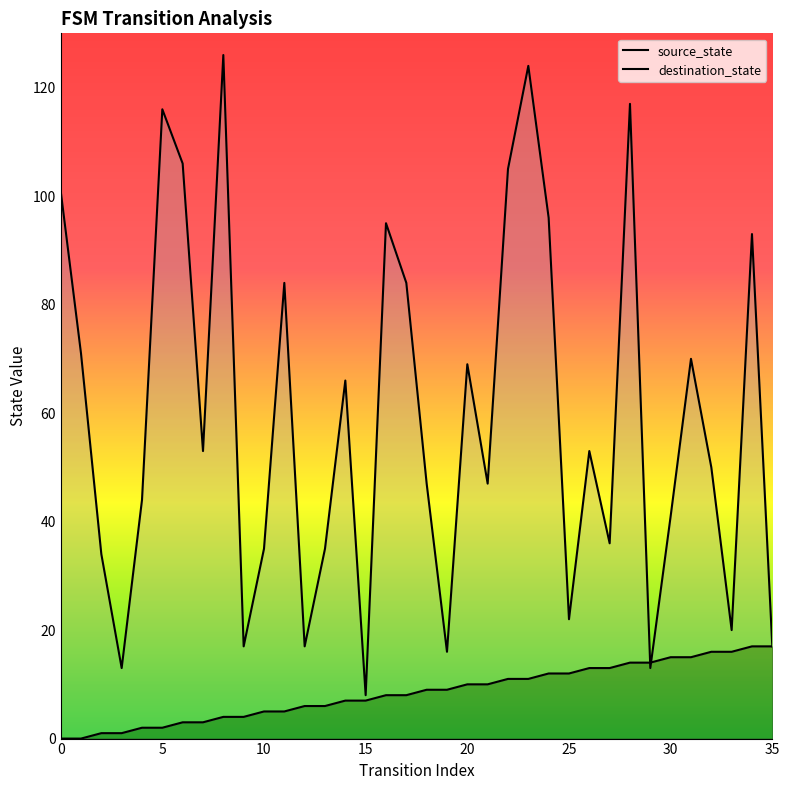

Is it true that source_state equals 7 at 8?

False